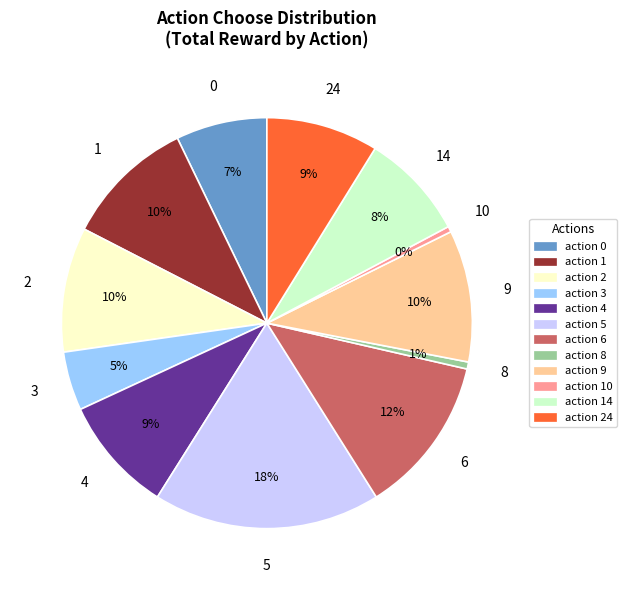

Combined, do action 5 and action 1 account for over 50%?

No